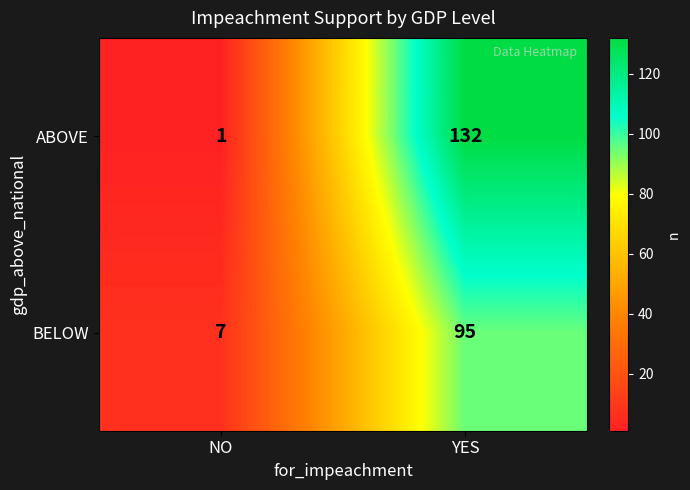

What is the difference between the maximum and minimum values in the ABOVE series?

131